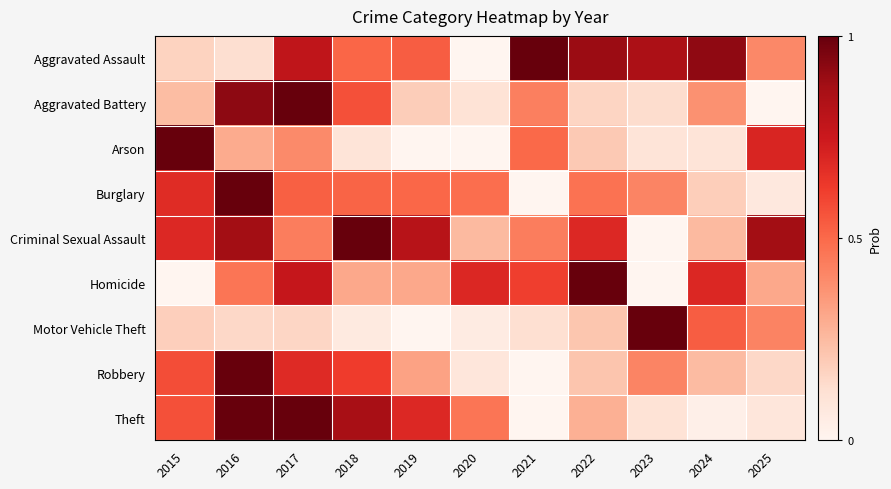

Count the number of categories in the chart.

11